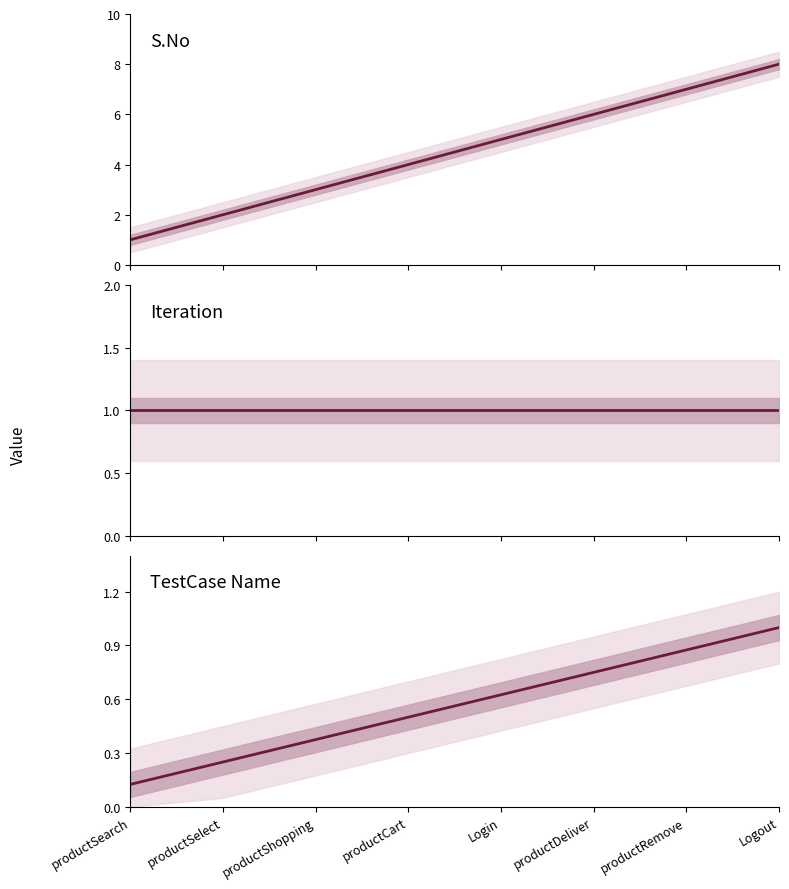

True or false: Iteration and S.No/8 cross at least once.

False